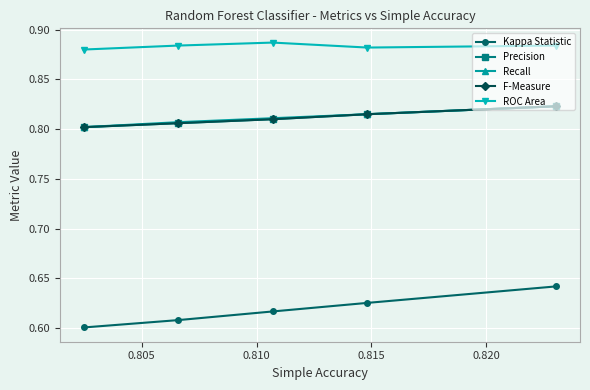

What is the sum of all ROC Area values?

4.4